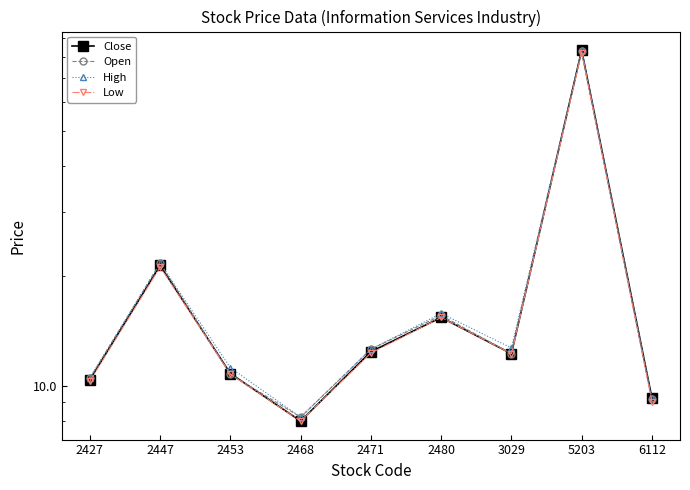

Does the chart have visible grid lines?

No